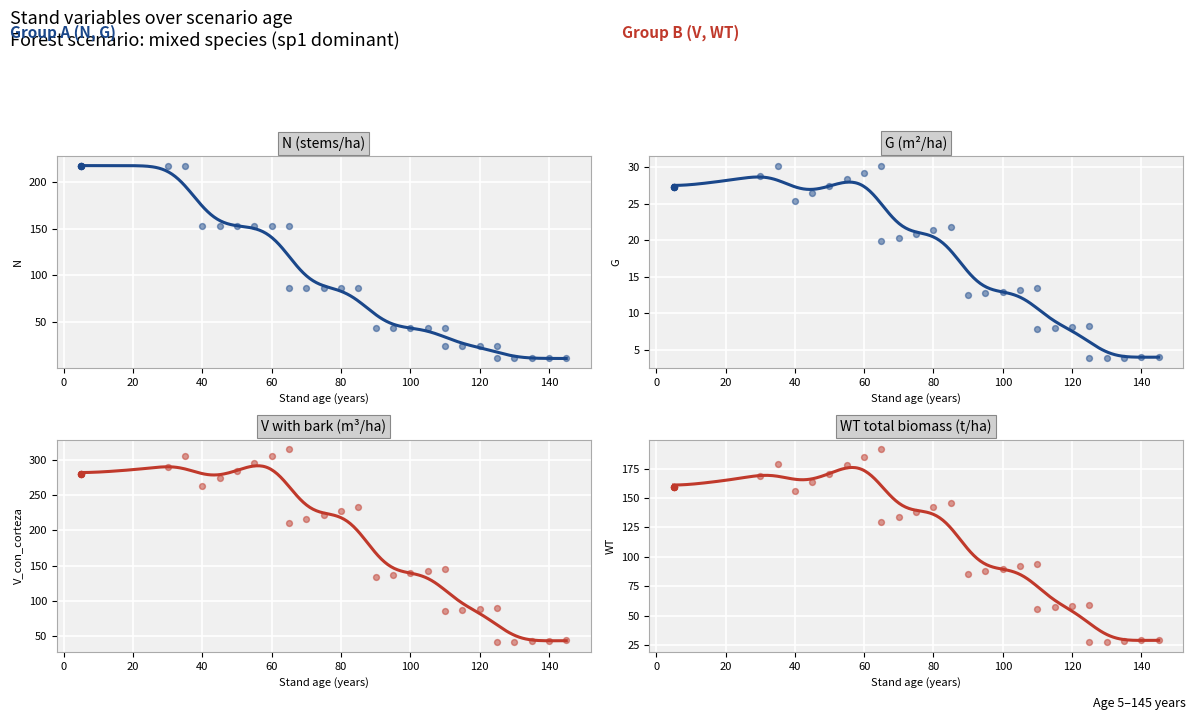

Which series reaches the maximum Y coordinate?

V_con_corteza